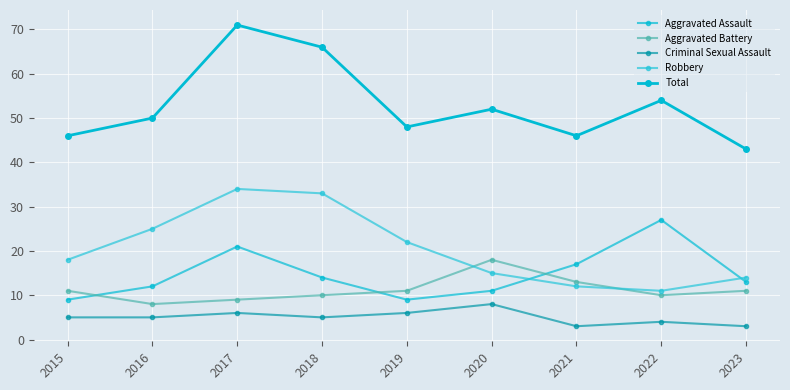

What is the minimum value shown in the chart?

3